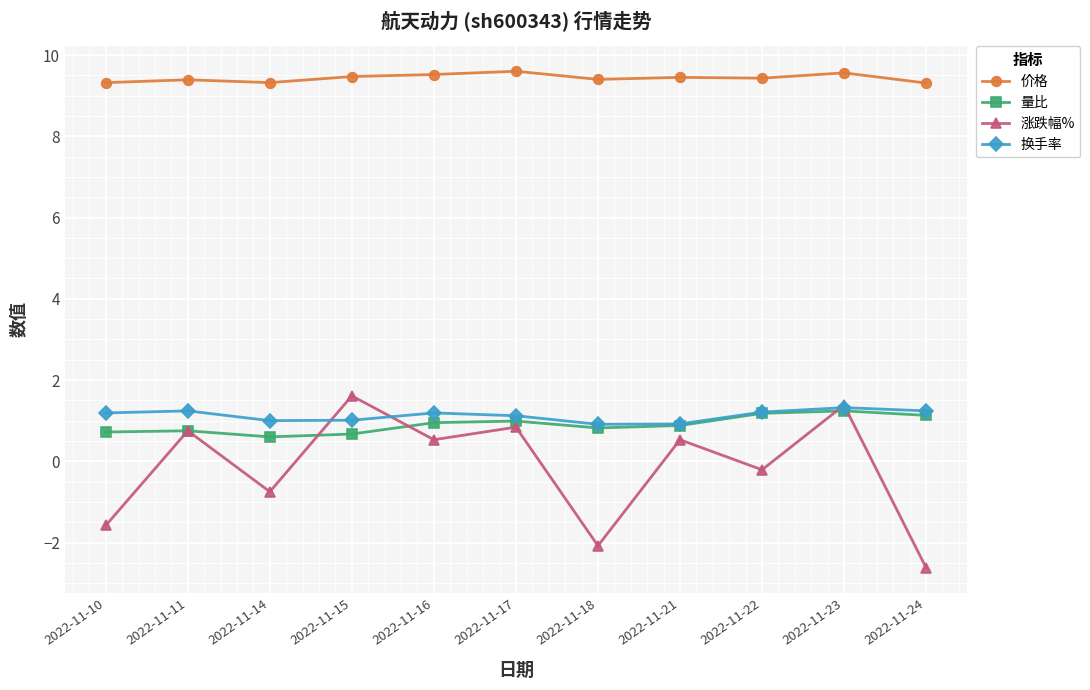

Which series has the widest spread of values?

涨跌幅%